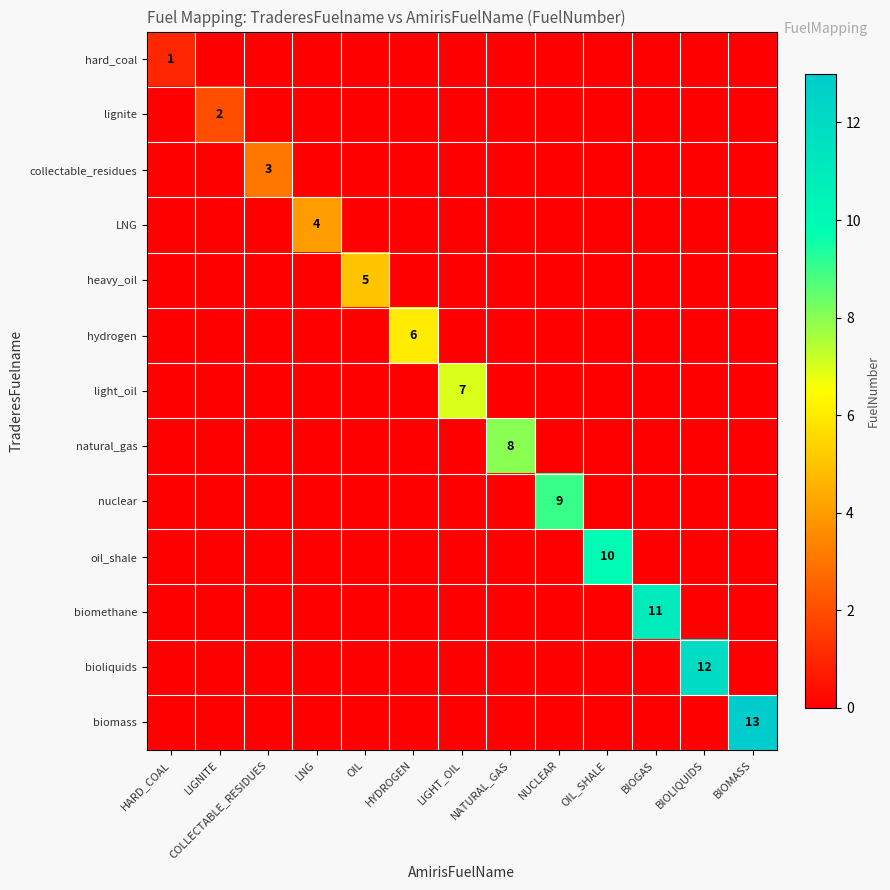

Count the number of data series in this chart.

13